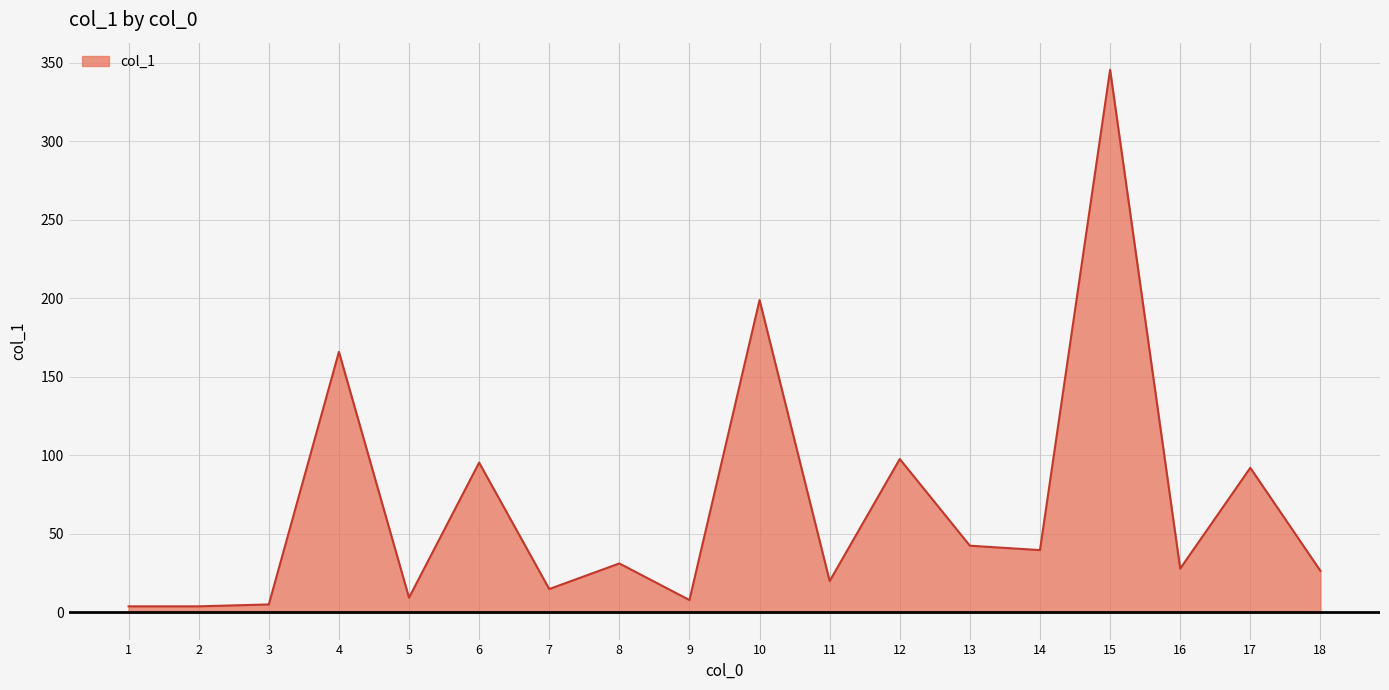

Count the number of data series in this chart.

1